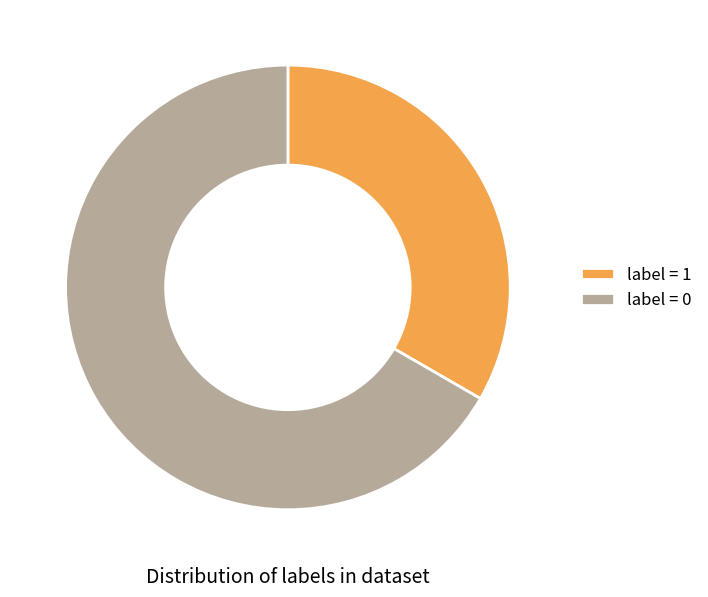

How many segments does this pie chart have?

2